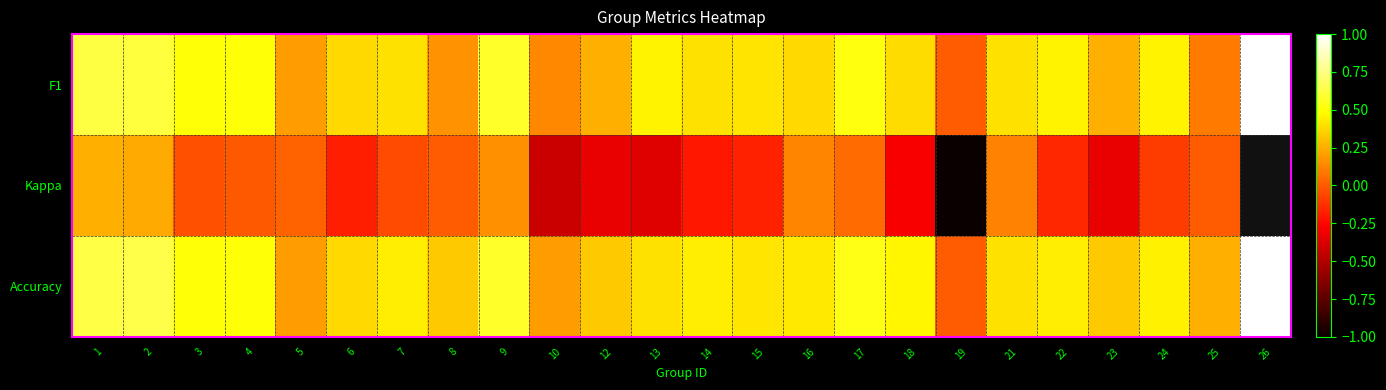

How many series are shown in this chart?

3